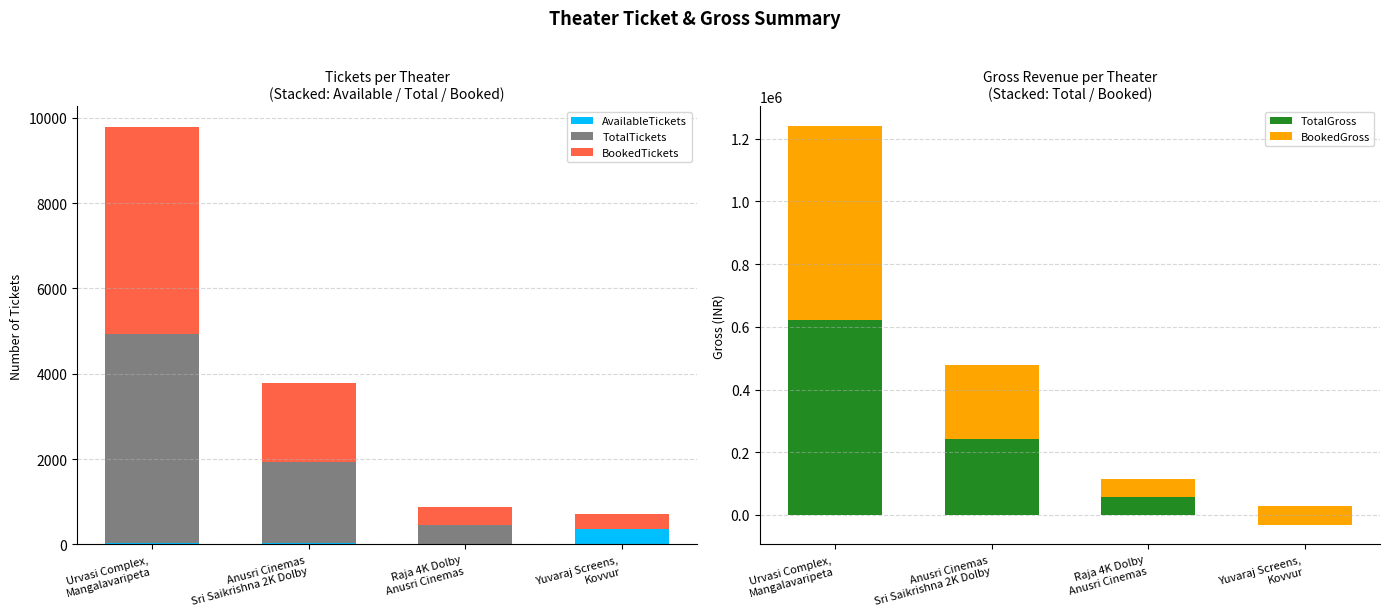

Is the value of BookedGross at Yuvaraj Screens,
Kovvur greater than the value of BookedTickets at Anusri Cinemas
Sri Saikrishna 2K Dolby?

No